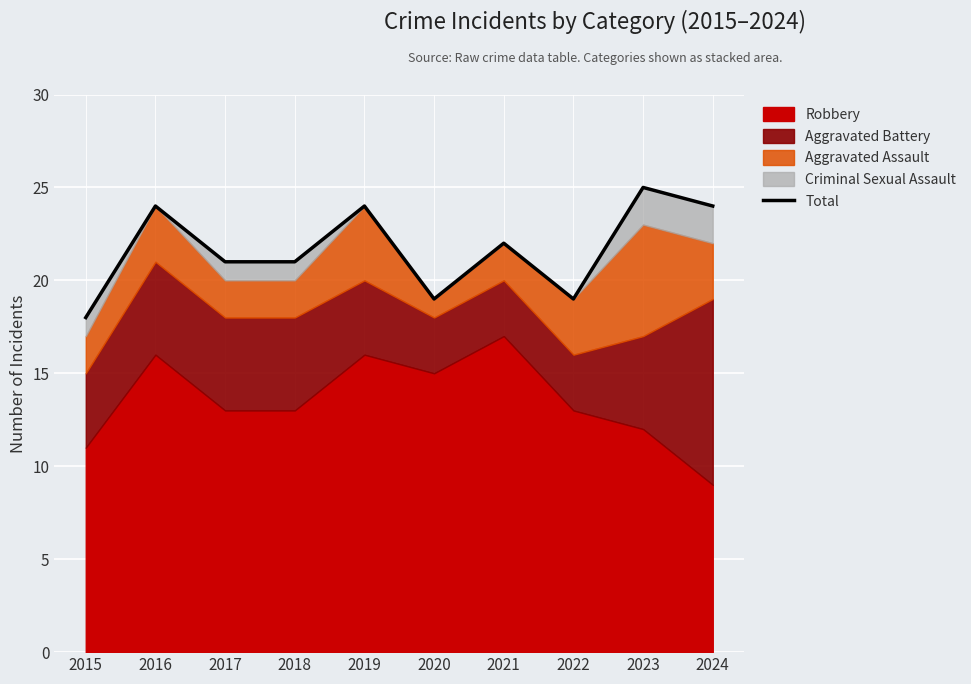

How many data points does each series have?

10